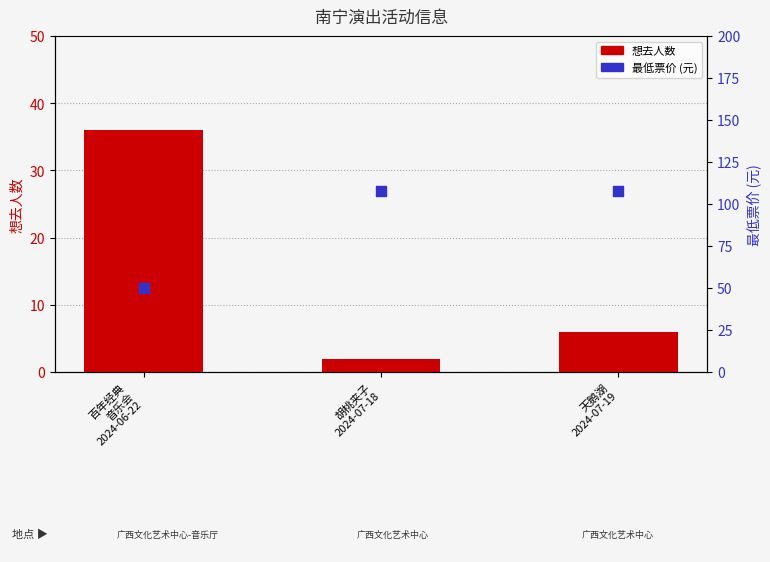

Which series reaches the minimum Y coordinate?

想去人数